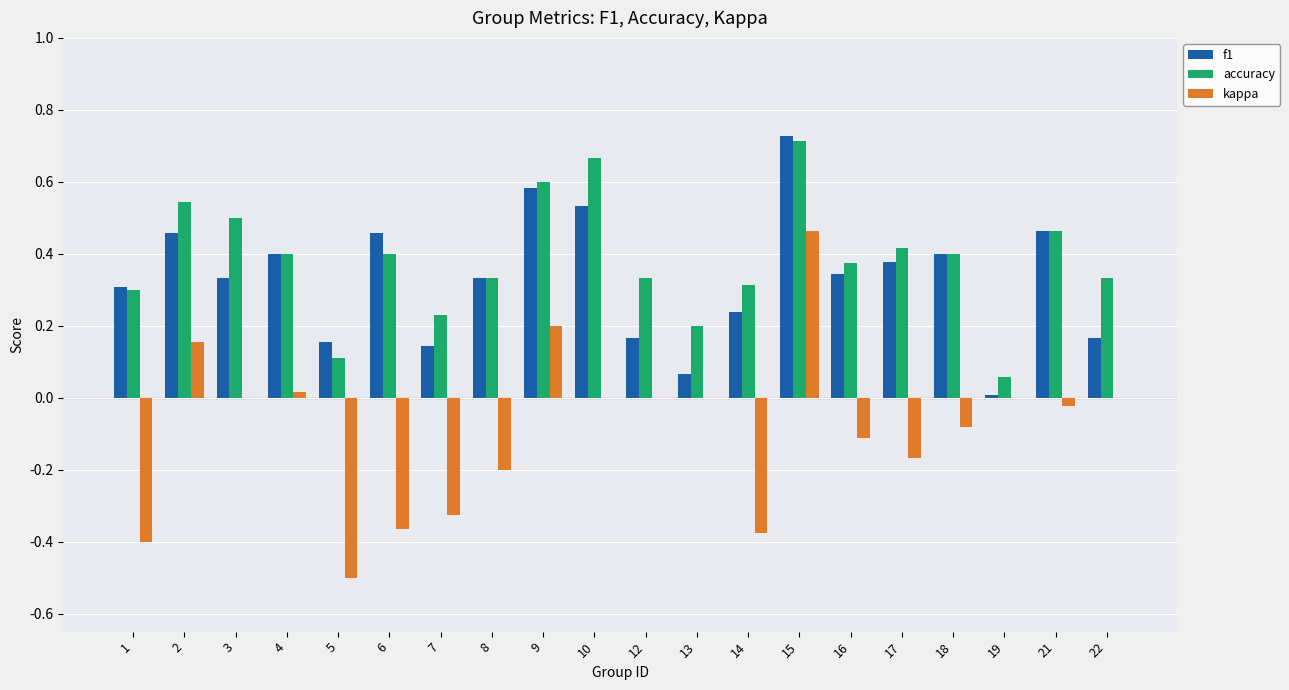

At which label does kappa reach its peak?

15